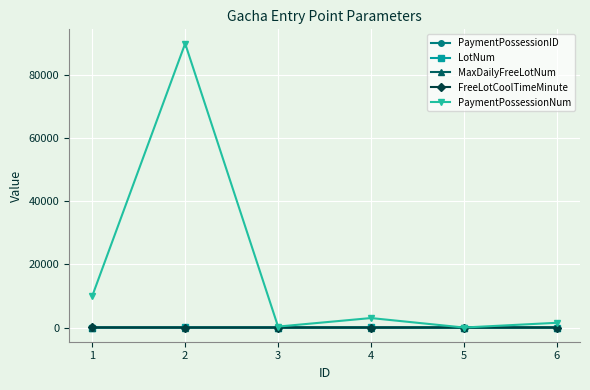

Which series changed the most between 1 and 6?

PaymentPossessionNum